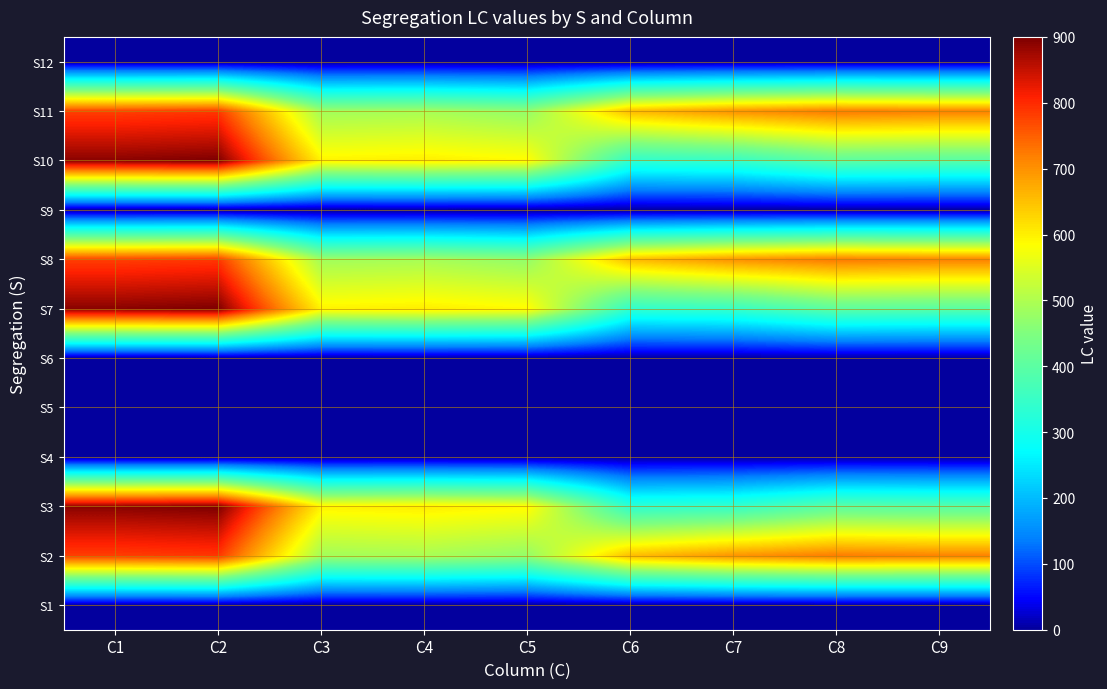

Count the number of categories in the chart.

9